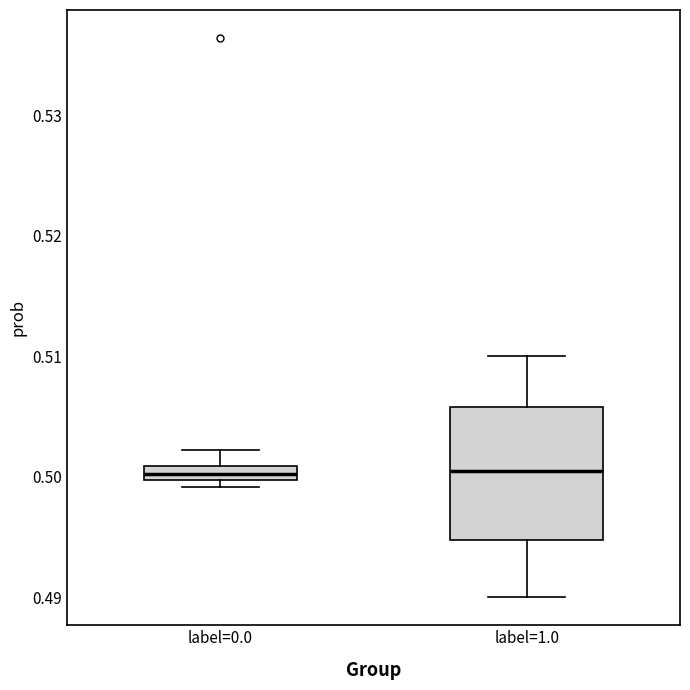

Where is the upper edge of the box for label=0.0 on the y-axis? The values are not printed on the chart, so give them approximately, as read against the axis.

0.501